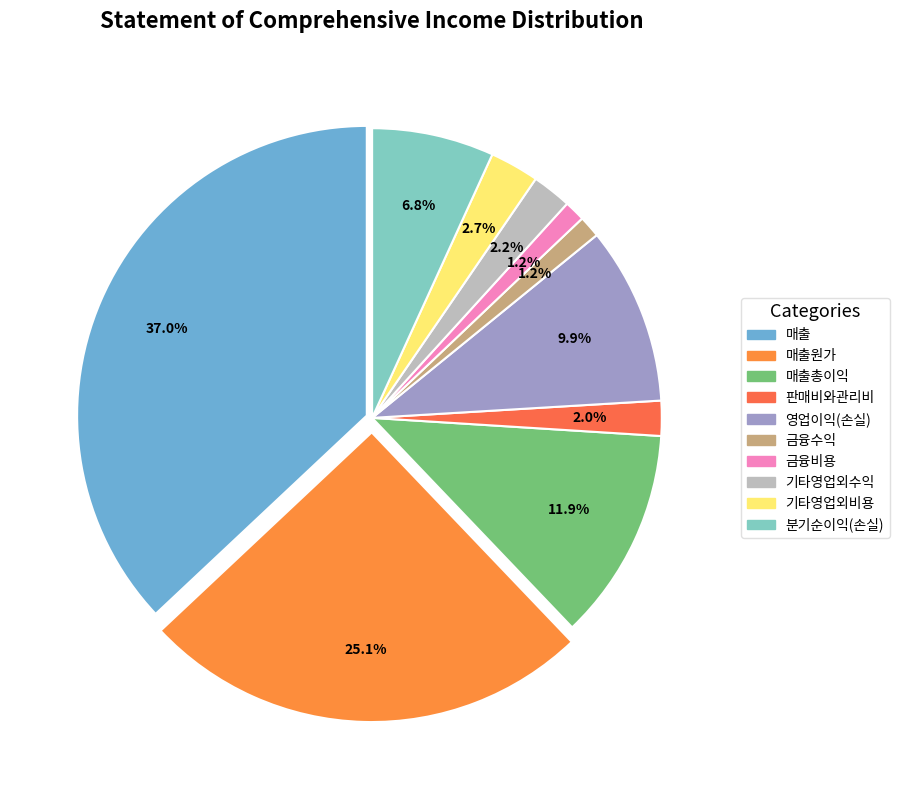

How many slices are in this pie chart?

10